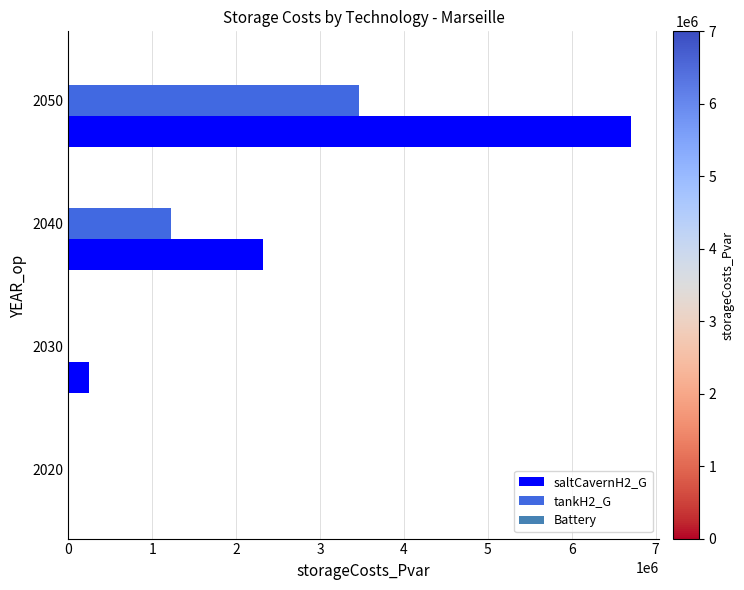

The value of tankH2_G at 2020 is 0.0. True or false?

True